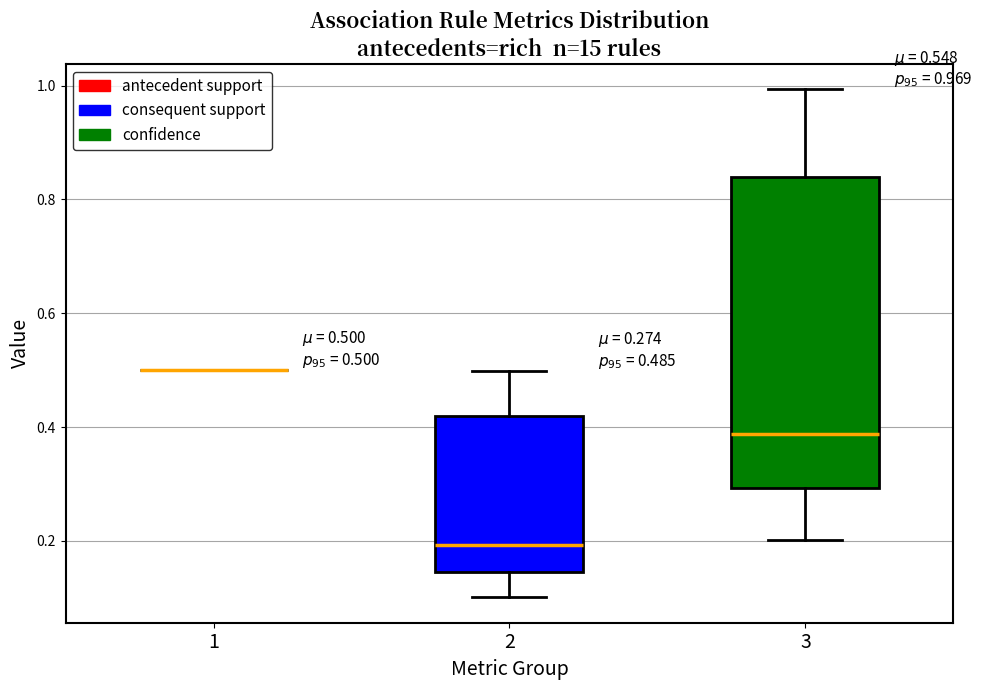

Comparing the boxes themselves (not the whiskers), which one is the tallest?

3